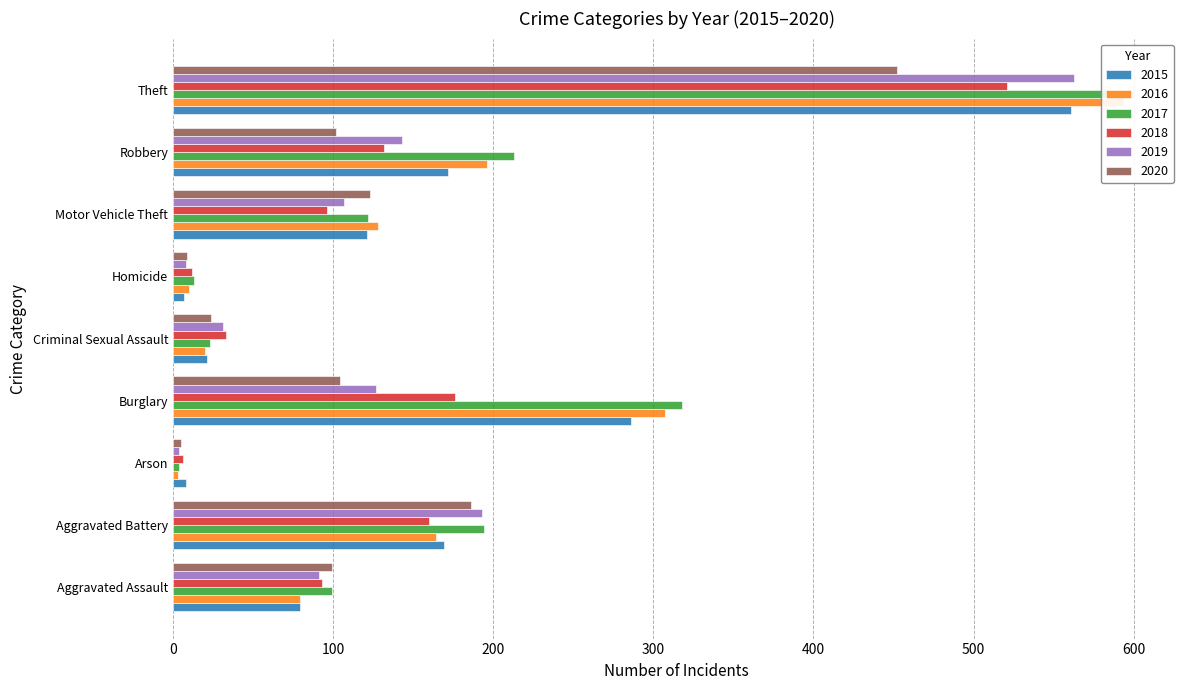

What is the spread (max minus min) of values at Theft?

147